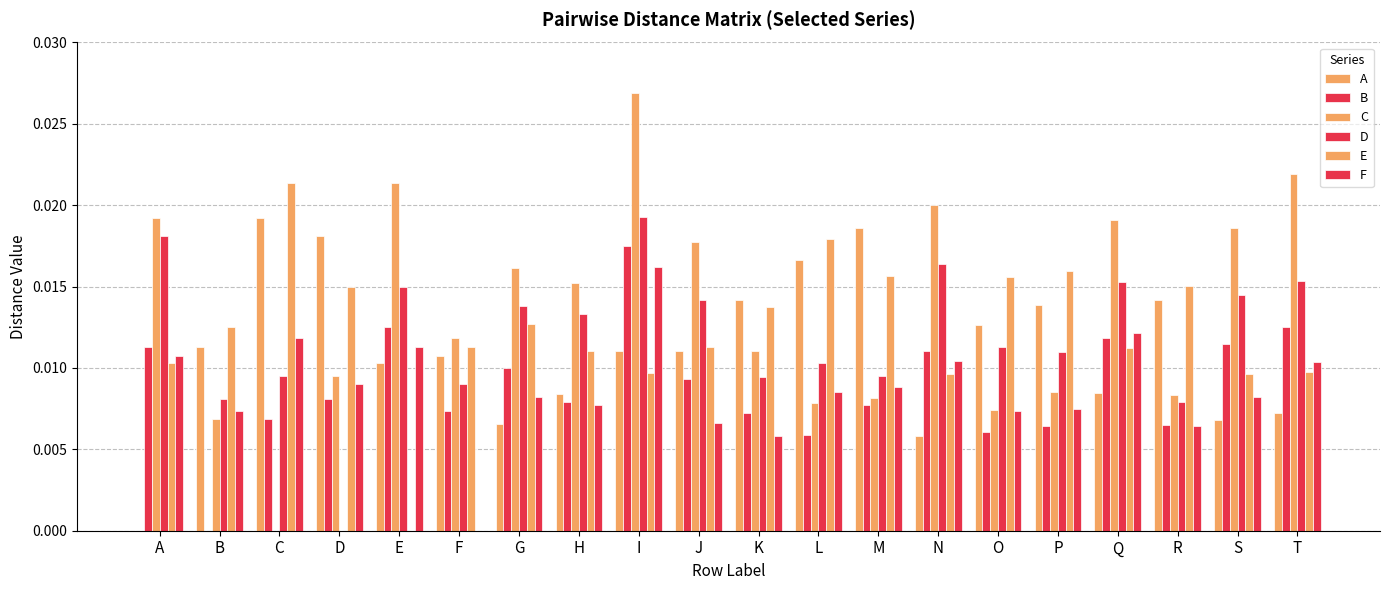

Which series has the largest total across all categories?

C